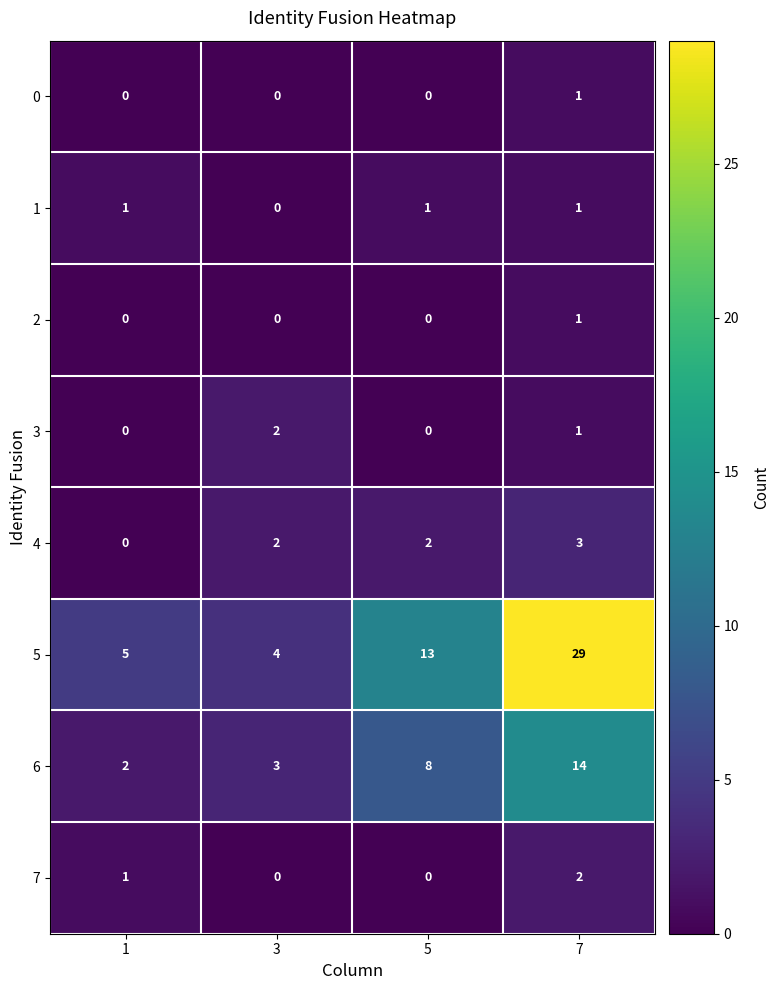

What is the spread (max minus min) of values at 7?

28